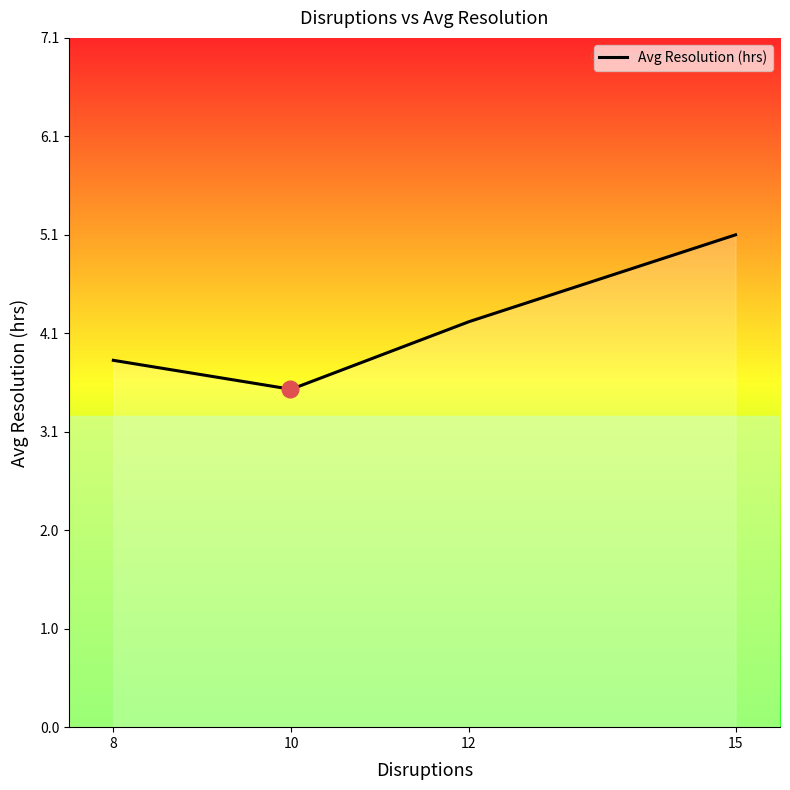

What is the average value?

4.1